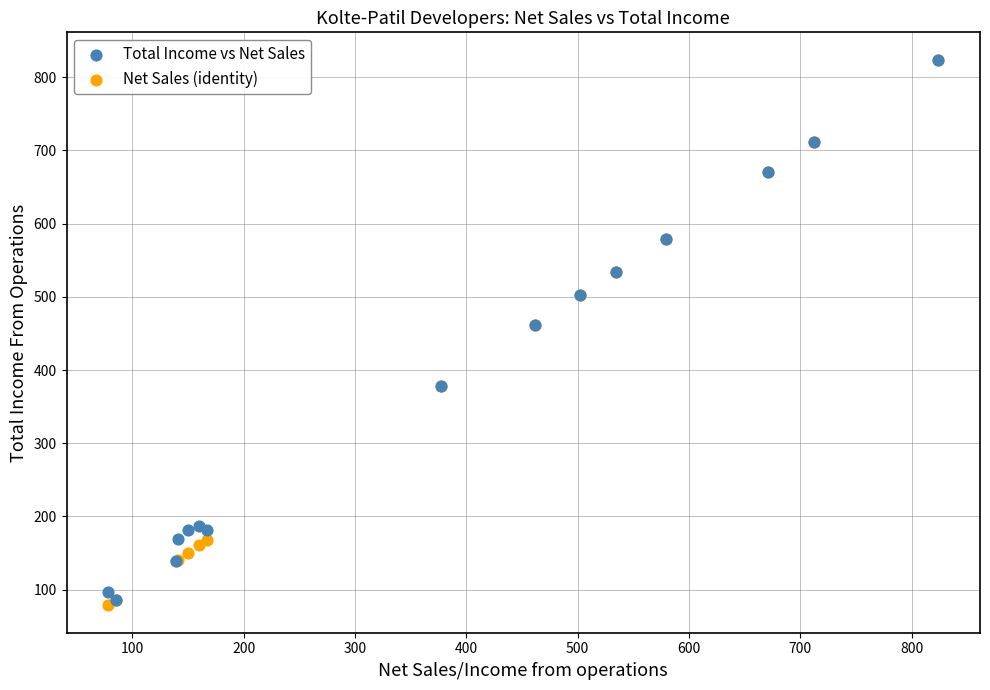

What are all the series names shown in the legend?

Total Income vs Net Sales, Net Sales (identity)